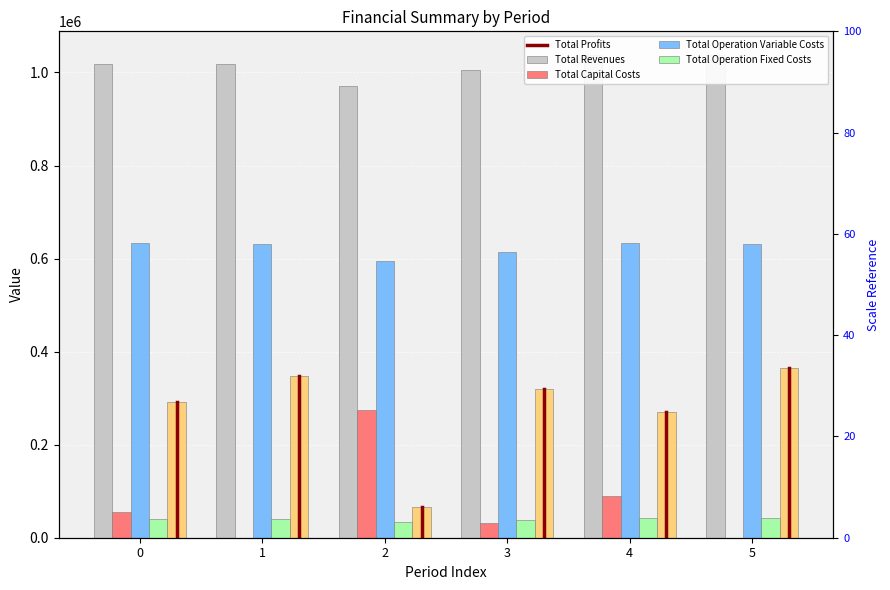

How many values in the Total Profits series exceed 320587?

3